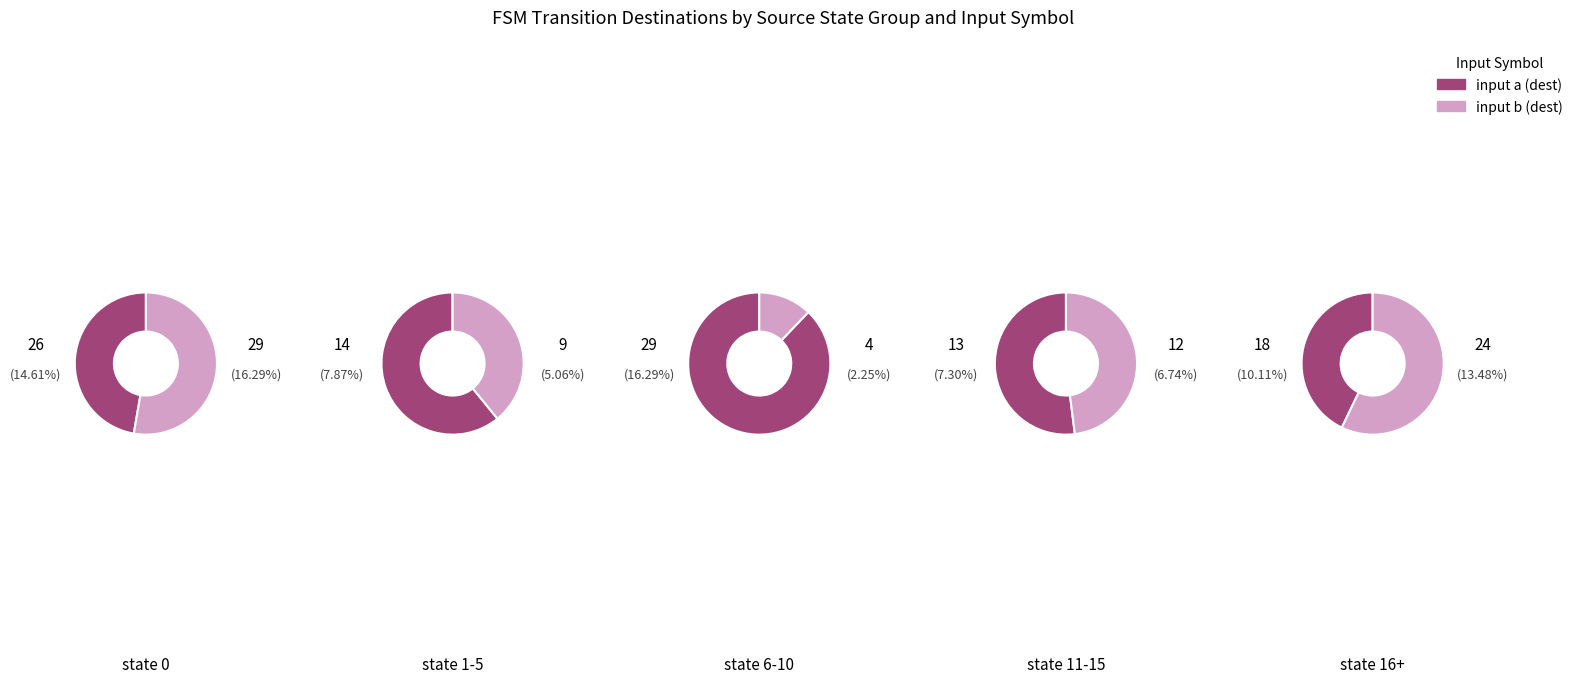

What percentage is the 3 slice, to the nearest percent?

13%